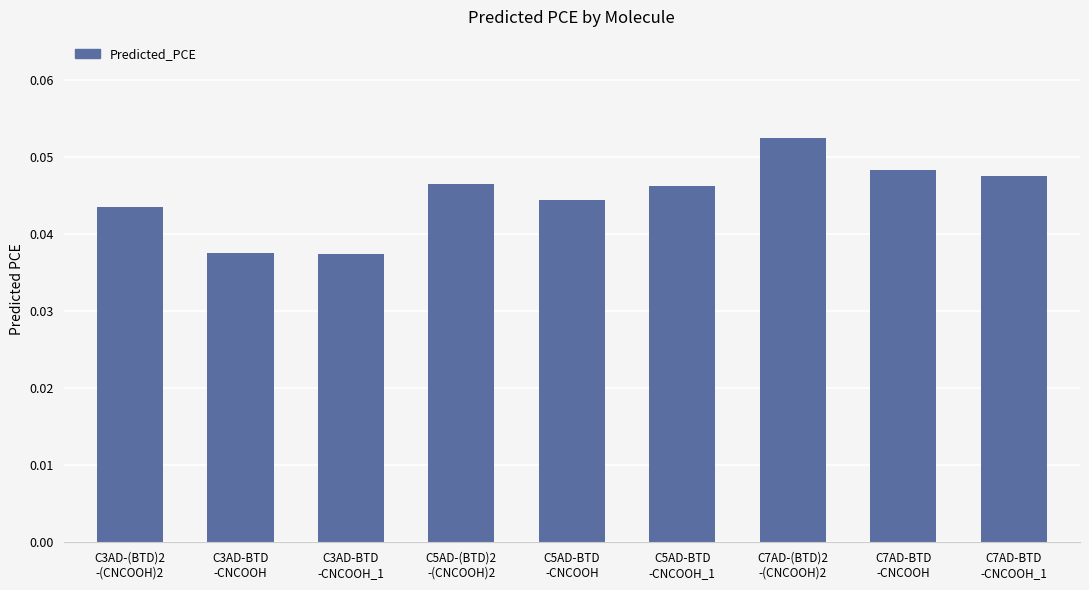

What is the sum of all values?

0.4